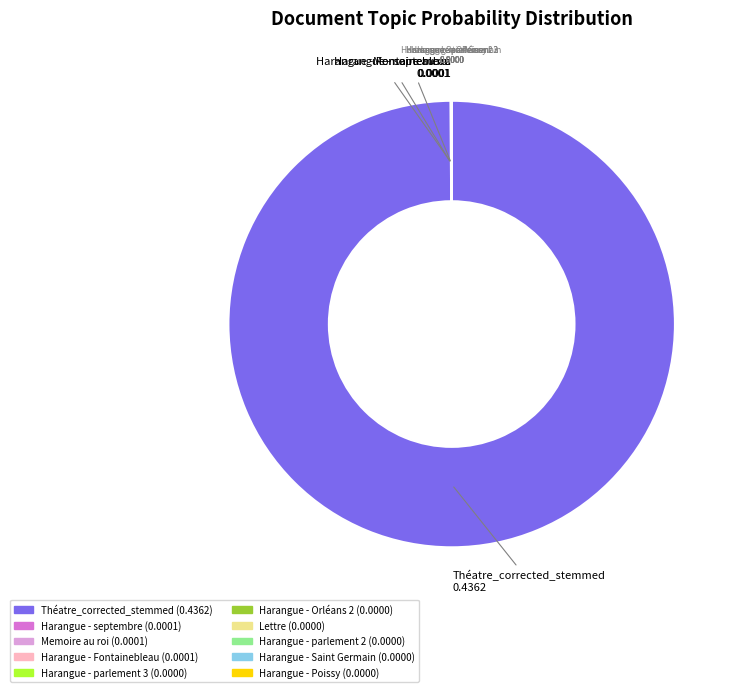

Is there a majority slice in this chart?

Yes